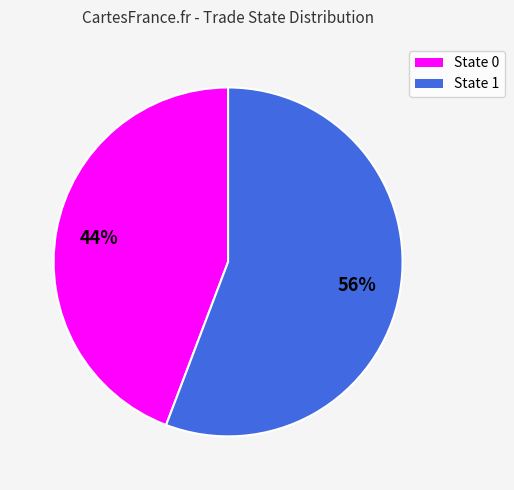

To the nearest percent, what is the average slice percentage?

50%